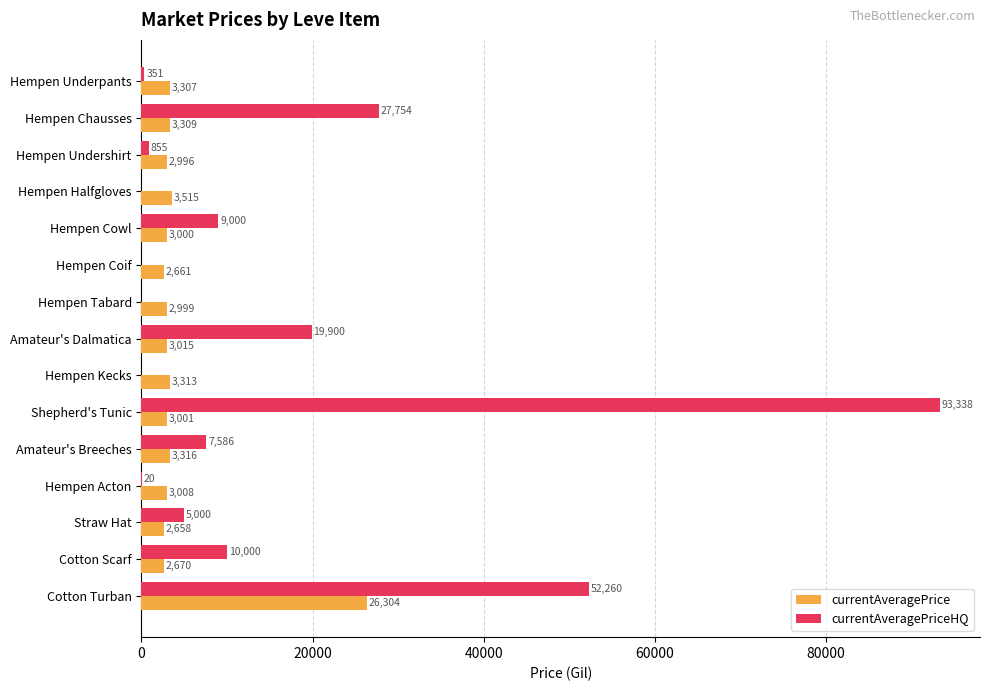

Which series changed the most between Shepherd's Tunic and Cotton Scarf?

currentAveragePriceHQ